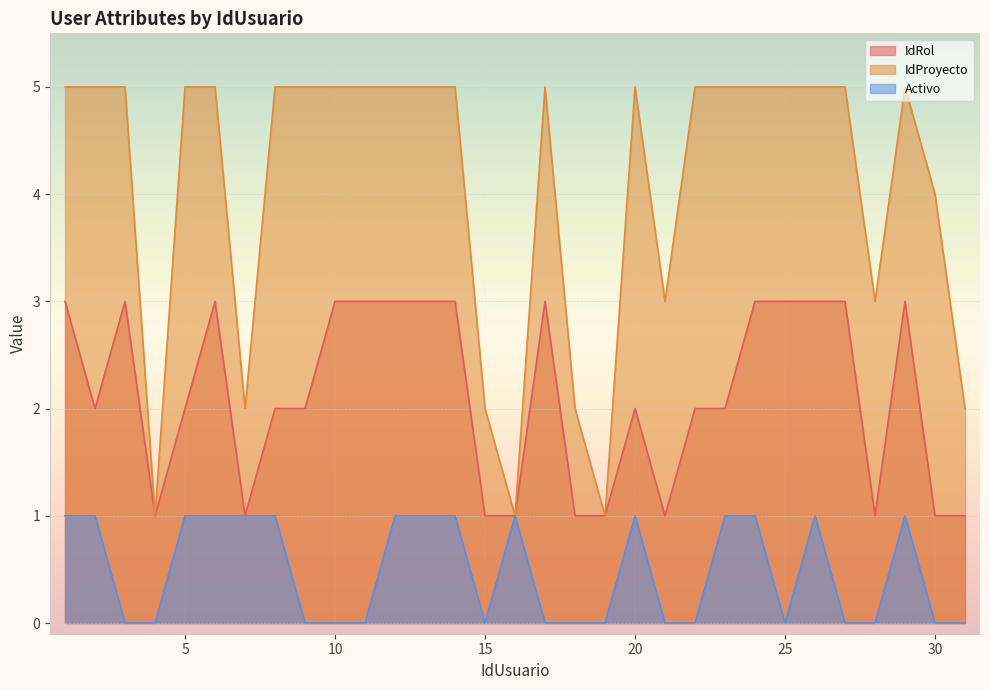

List the series in order of their overall mean, lowest first.

Activo, IdRol, IdProyecto